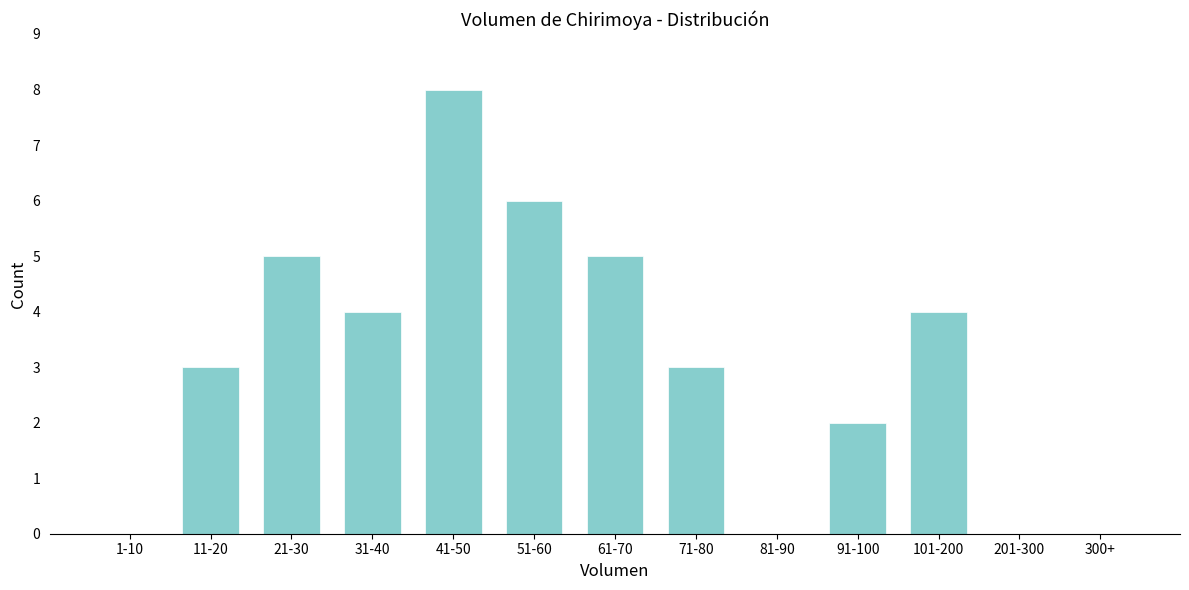

Reading left to right, transcribe all the data shown in this chart.

1-10=0	11-20=3	21-30=5	31-40=4	41-50=8	51-60=6	61-70=5	71-80=3	81-90=0	91-100=2	101-200=4	201-300=0	300+=0